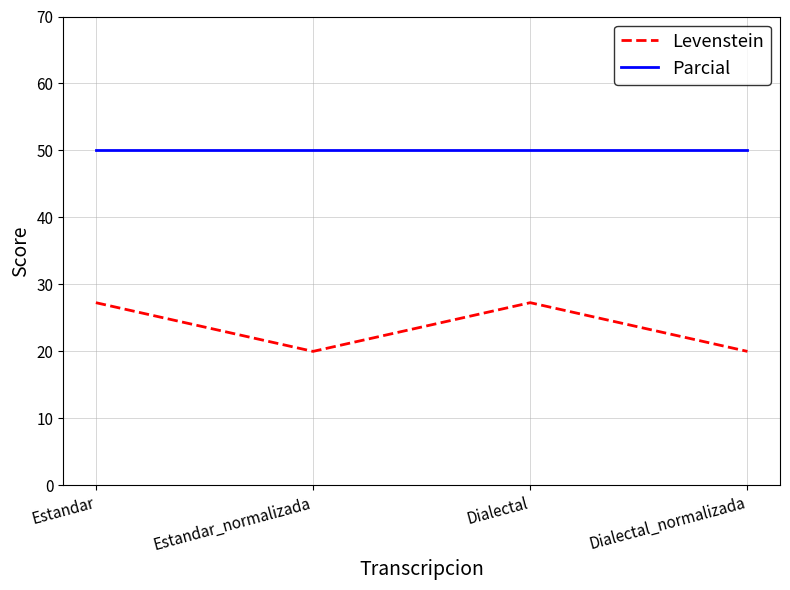

True or false: Levenstein and Parcial intersect in this chart.

False